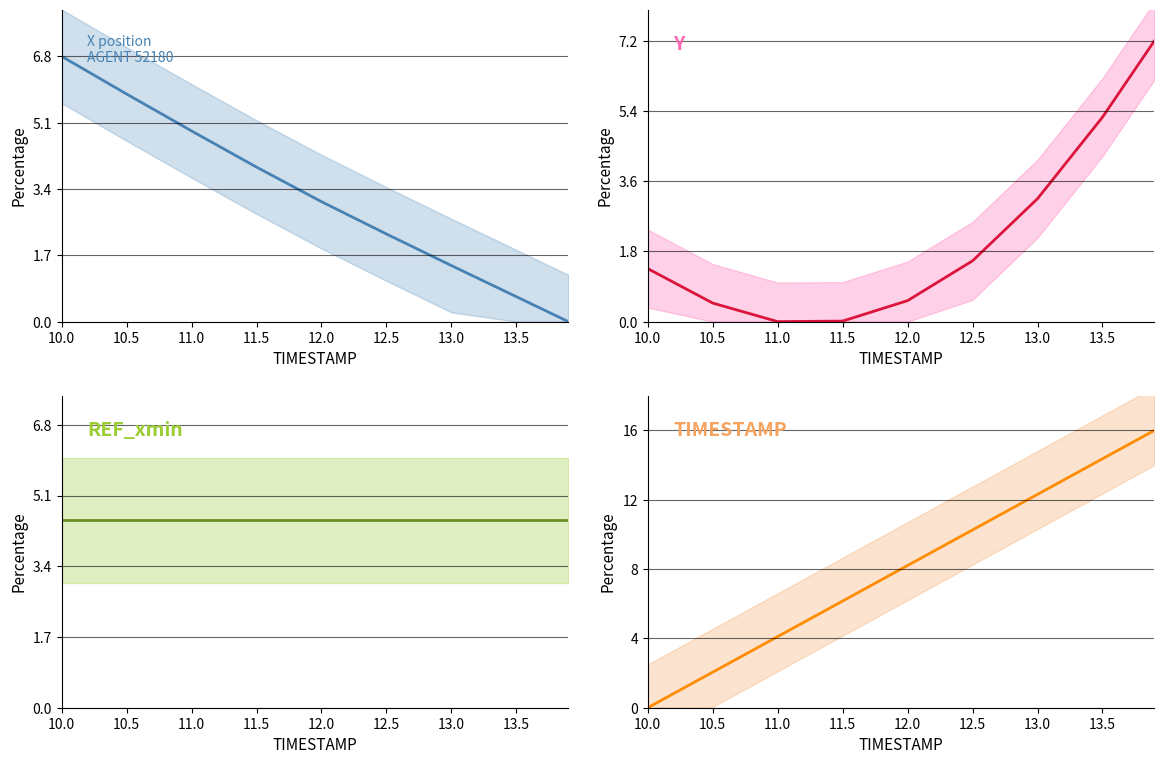

After their last crossing, which series has the higher values: X or REF_xmin?

REF_xmin